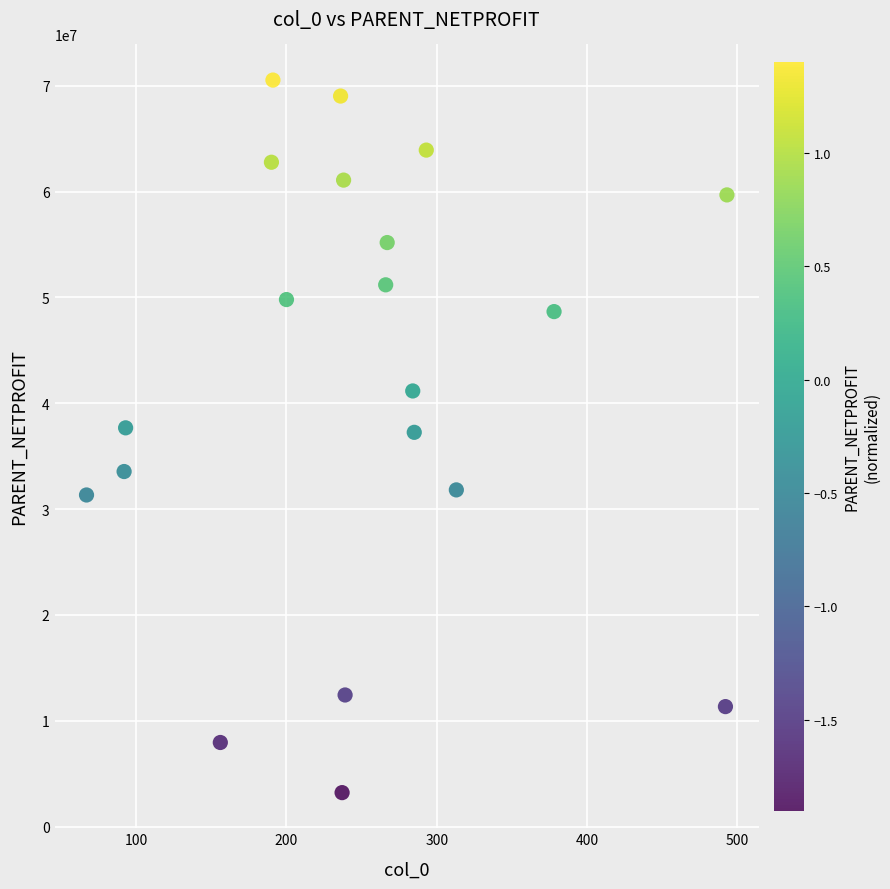

What is the range of X values (max minus min)?

426.0